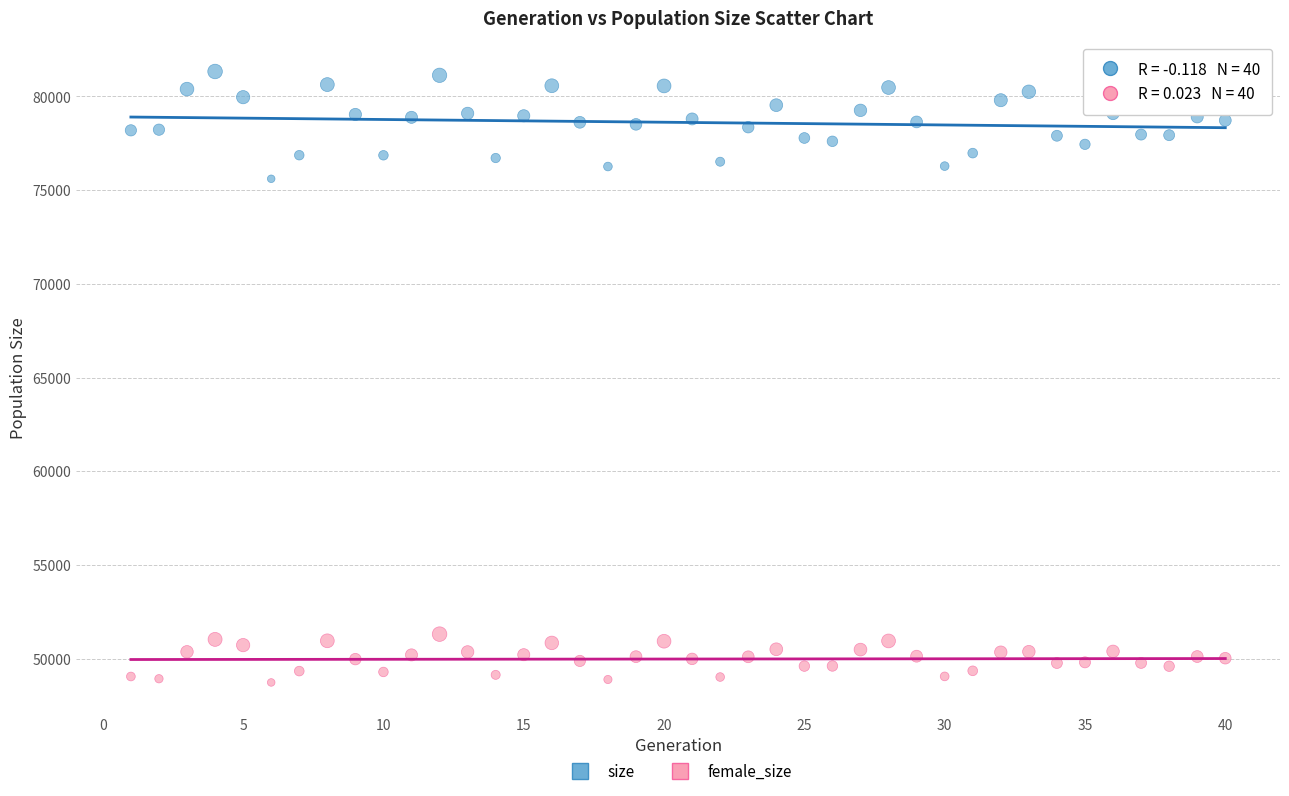

Across all series, what Y value is closest to 65029?

75600